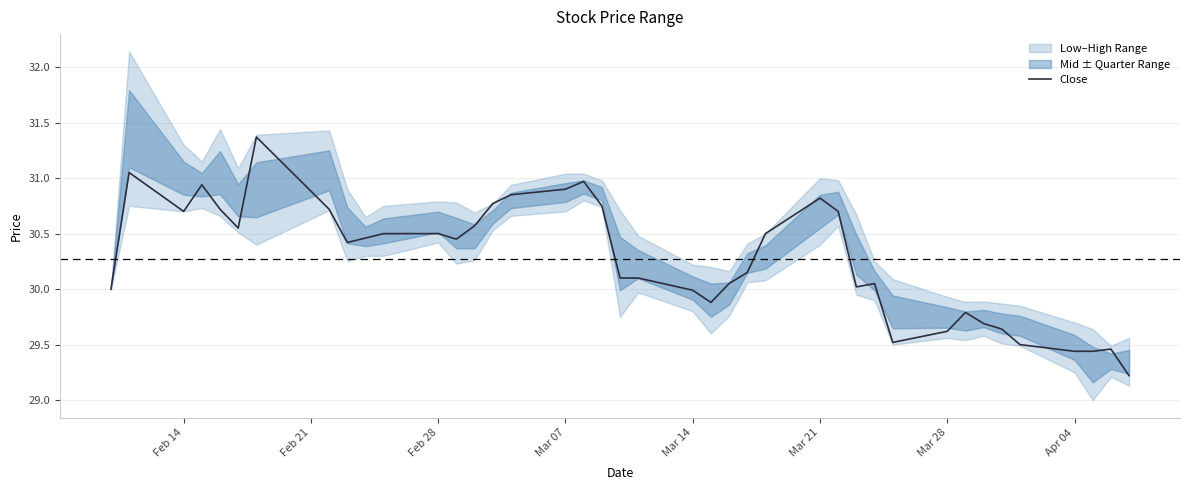

What is the difference between the maximum and minimum values?

2.2